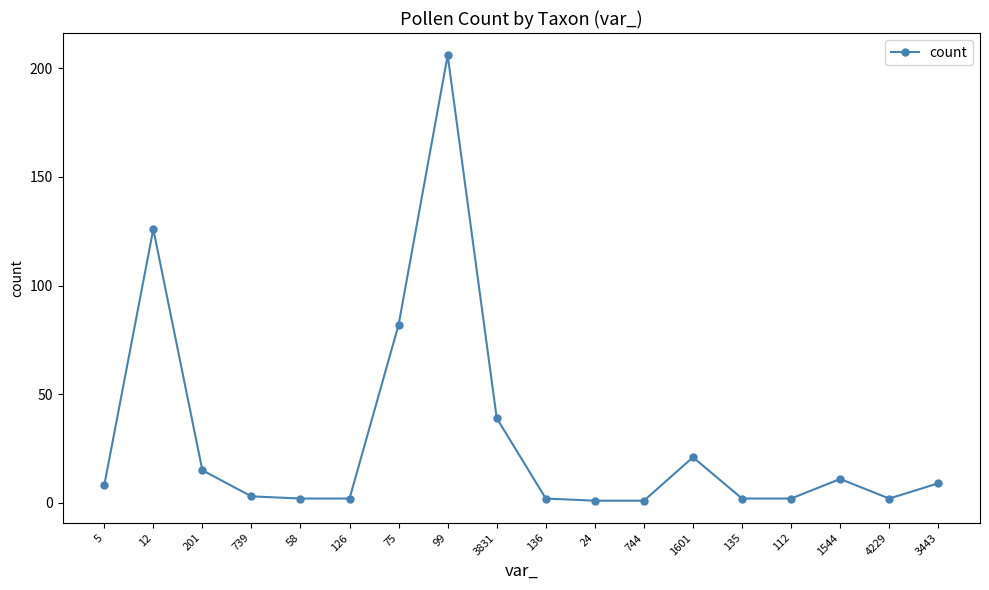

Approximately how many times larger is the value at 12 compared to 3831?

3.2